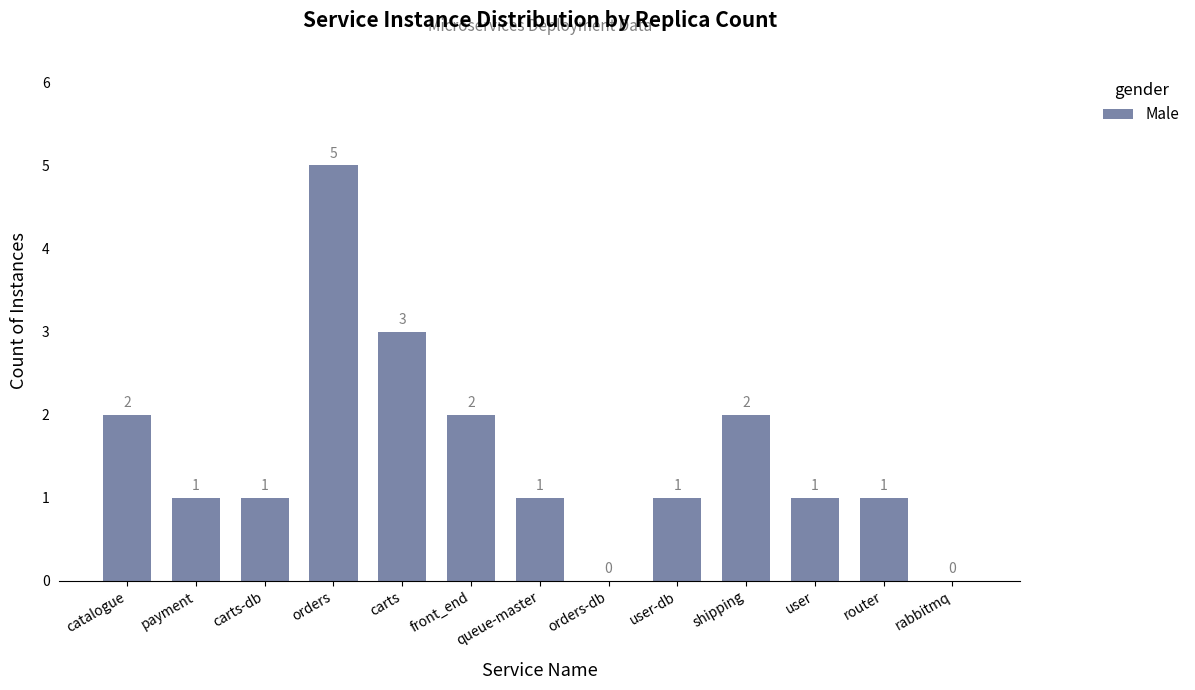

What is the sum of all values?

20